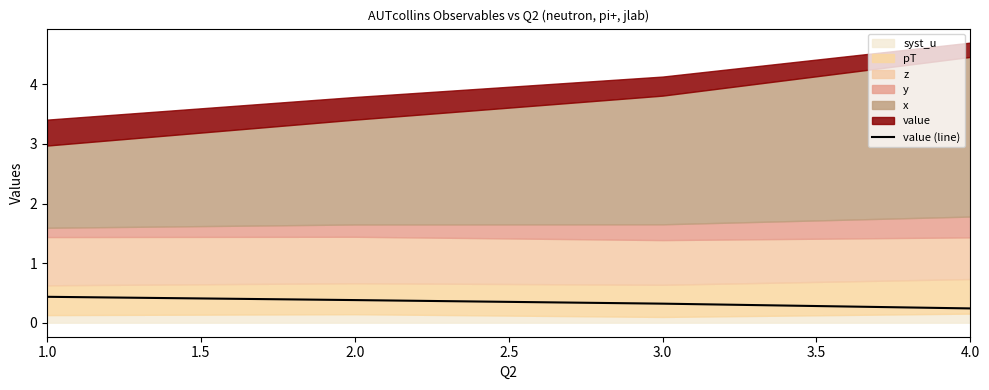

The value of value (line) at 2.0 is 0.4. True or false?

True